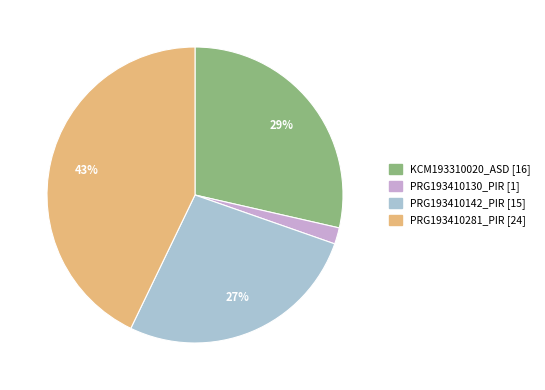

To the nearest percent, what is the average slice percentage?

25%